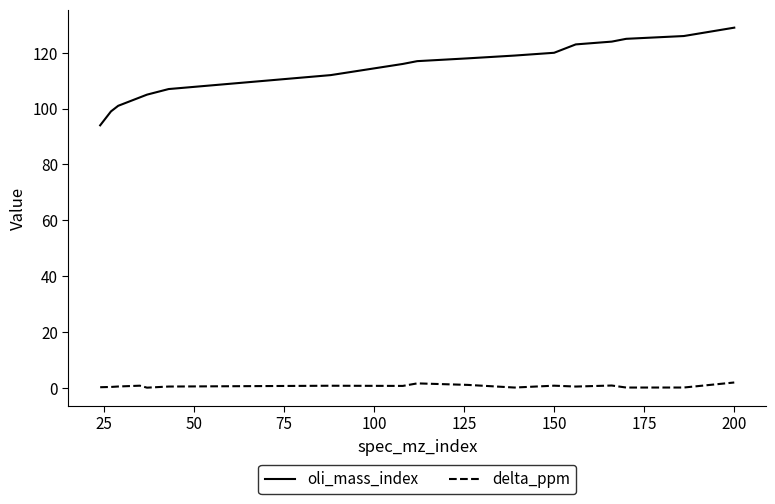

What is the highest value of the oli_mass_index series?

129.0